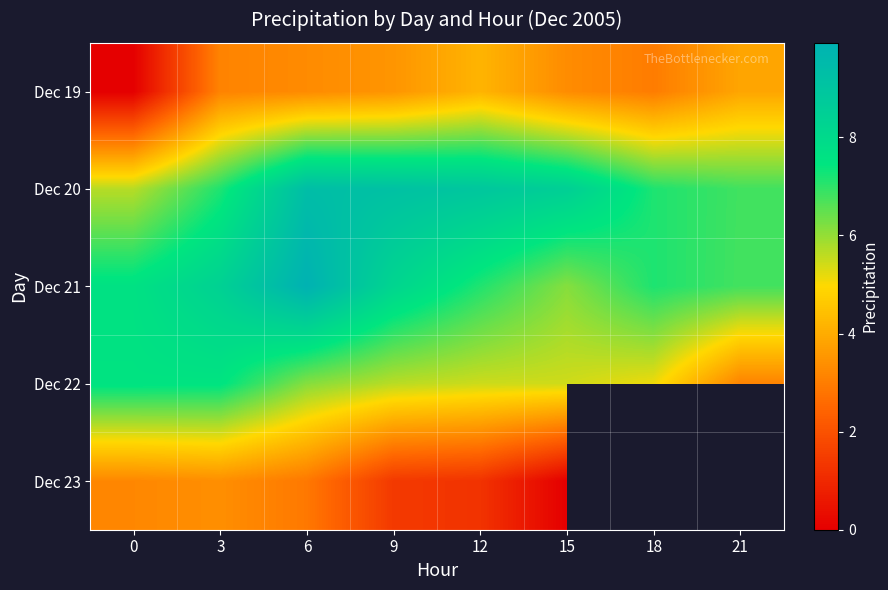

What is the difference between the Dec 19 values at 6 and 0?

3.3